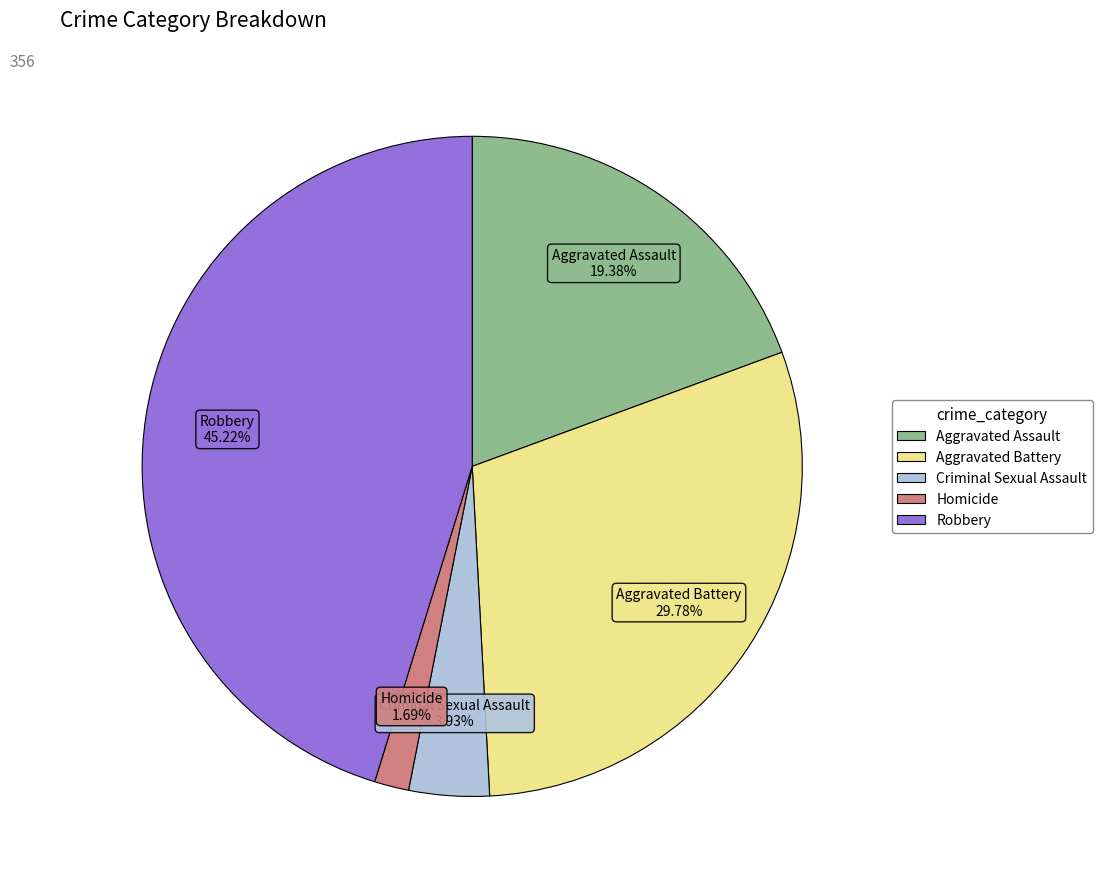

To the nearest percent, what is the average slice percentage?

20%